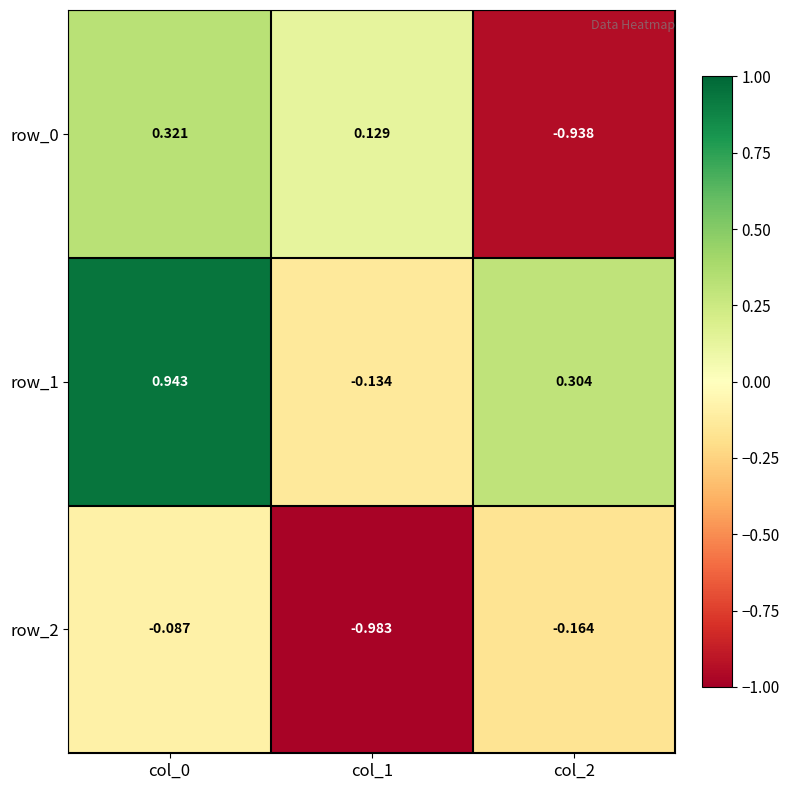

Is the value of row_1 at col_1 greater than the value of row_2 at col_0?

No